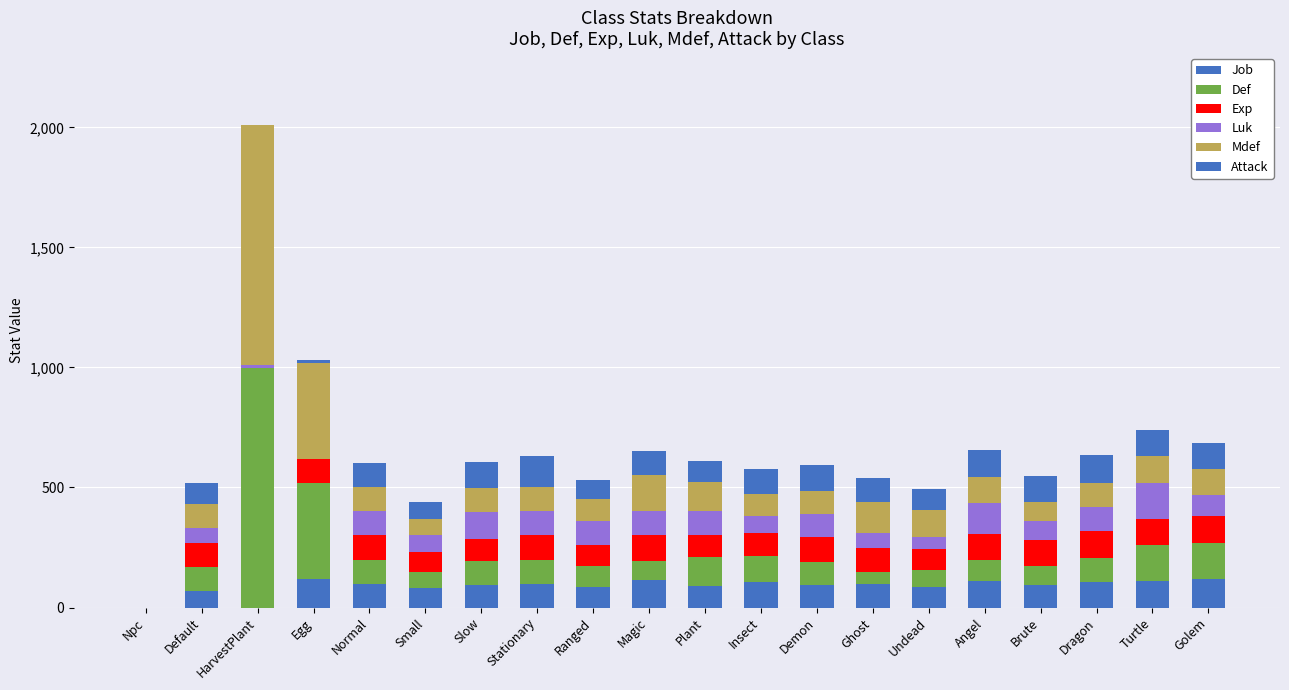

How many distinct data groups are displayed?

6